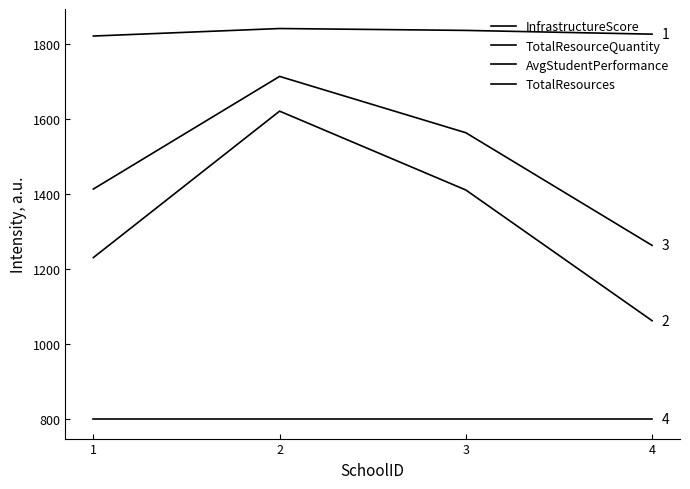

True or false: TotalResourceQuantity and TotalResources intersect in this chart.

False